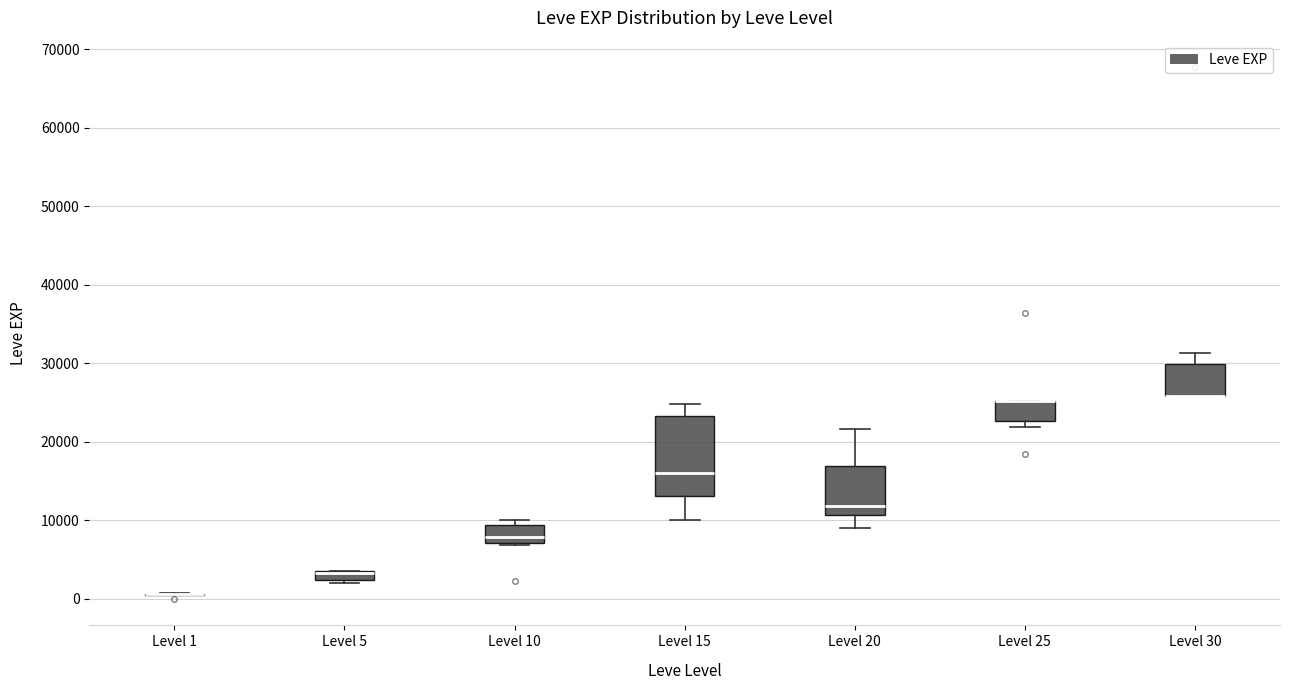

Where is the lower edge of the box for Level 25 on the y-axis? The values are not printed on the chart, so give them approximately, as read against the axis.

23000